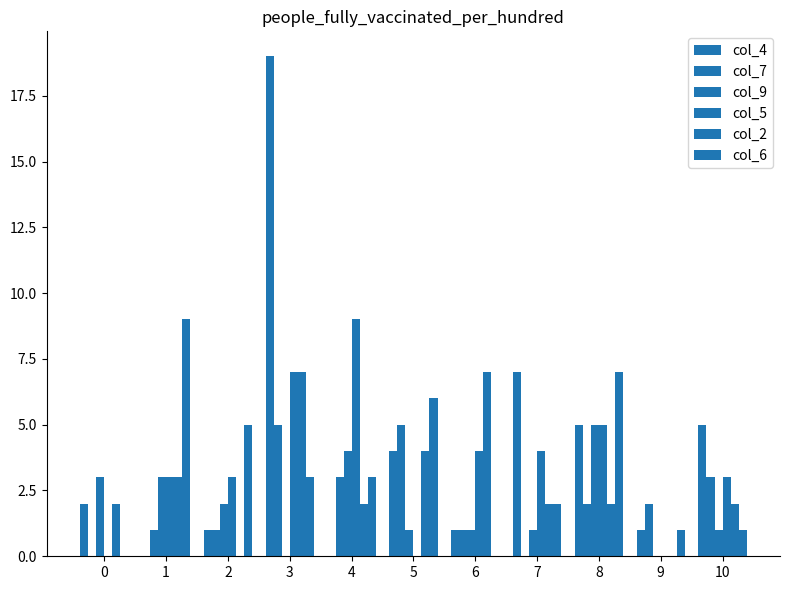

What is the maximum value for col_2?

7